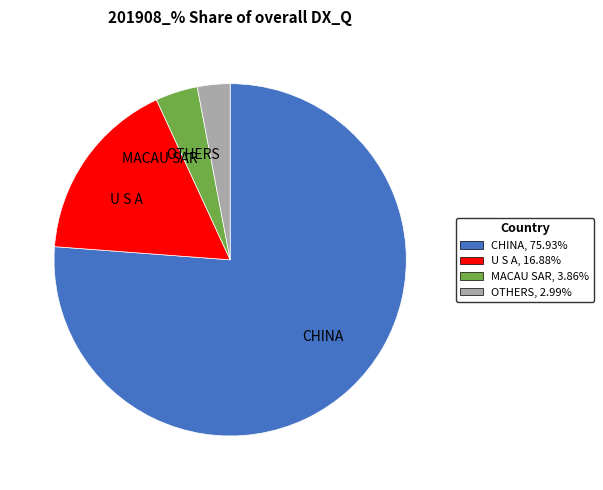

Count the number of slices in the pie.

4